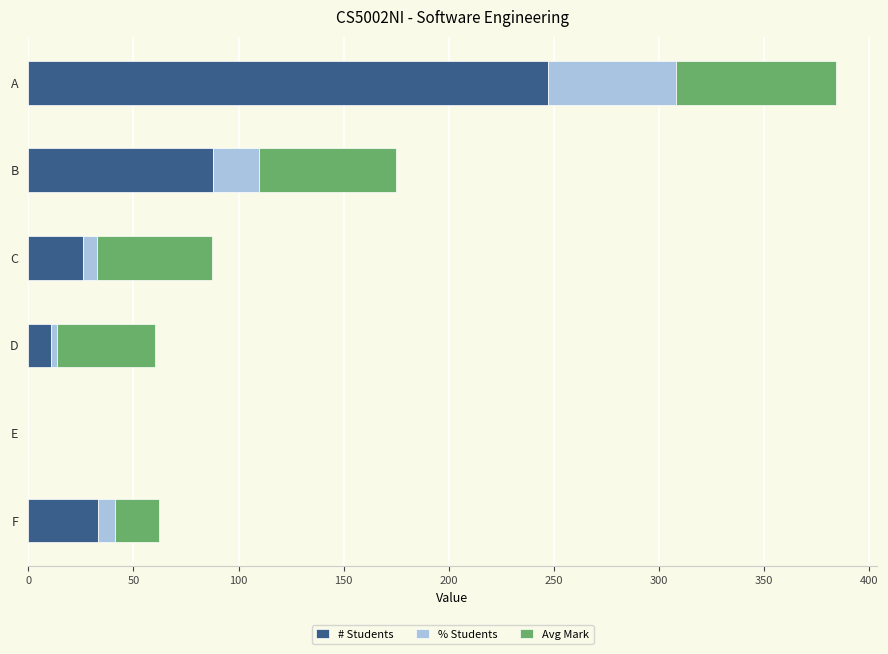

At which label is # Students closest to 123?

B